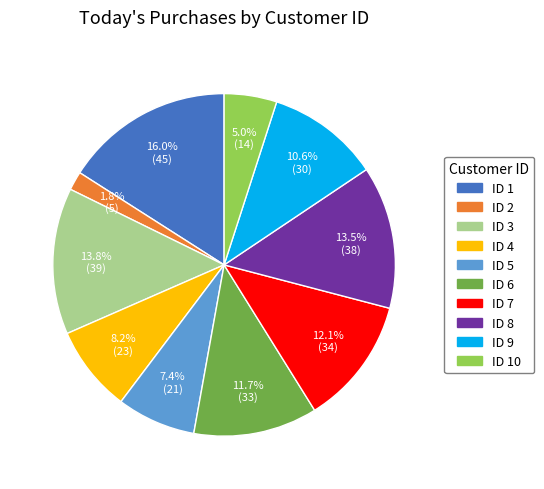

Is there any slice that represents more than half of the pie?

No